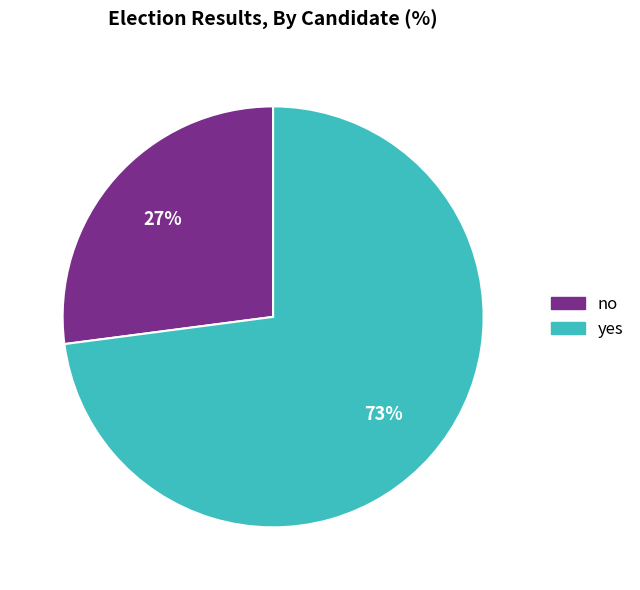

Do yes and no together represent more than half of the pie?

Yes